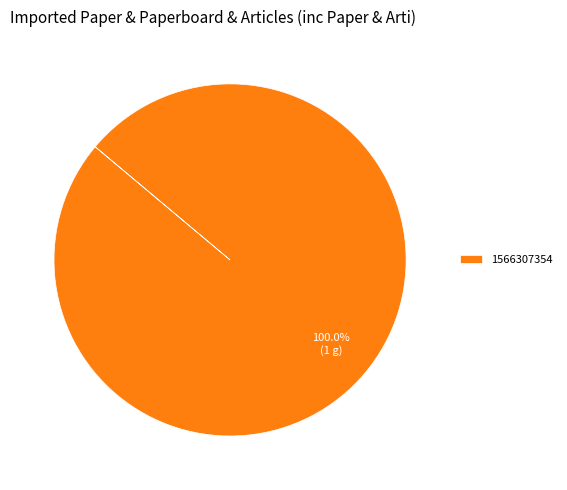

Rank the categories by value from lowest to highest.

1566307354